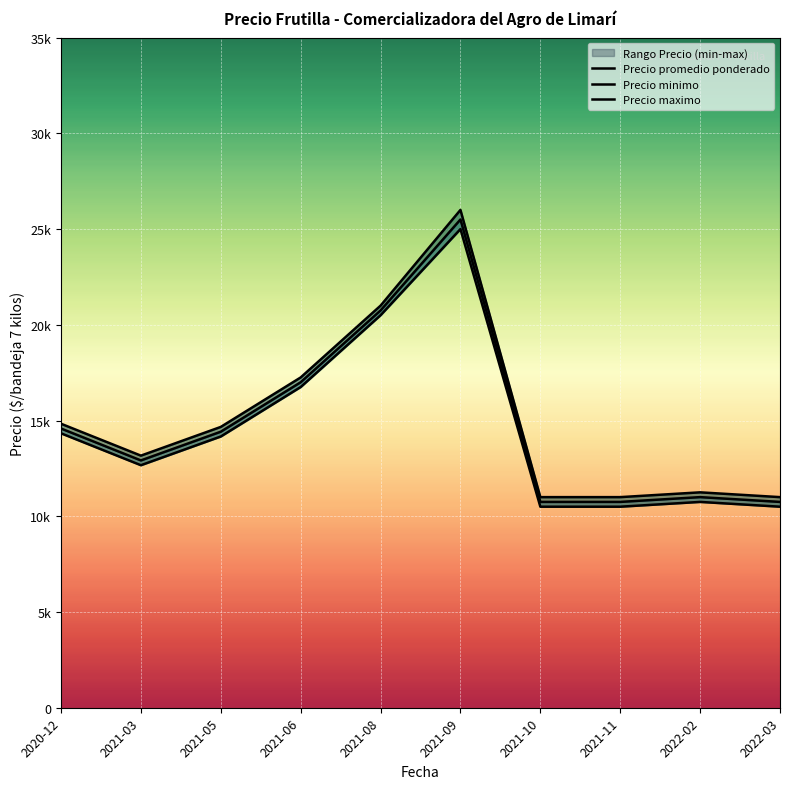

What is the difference between the maximum and second lowest values in the Precio promedio ponderado series?

14750.0